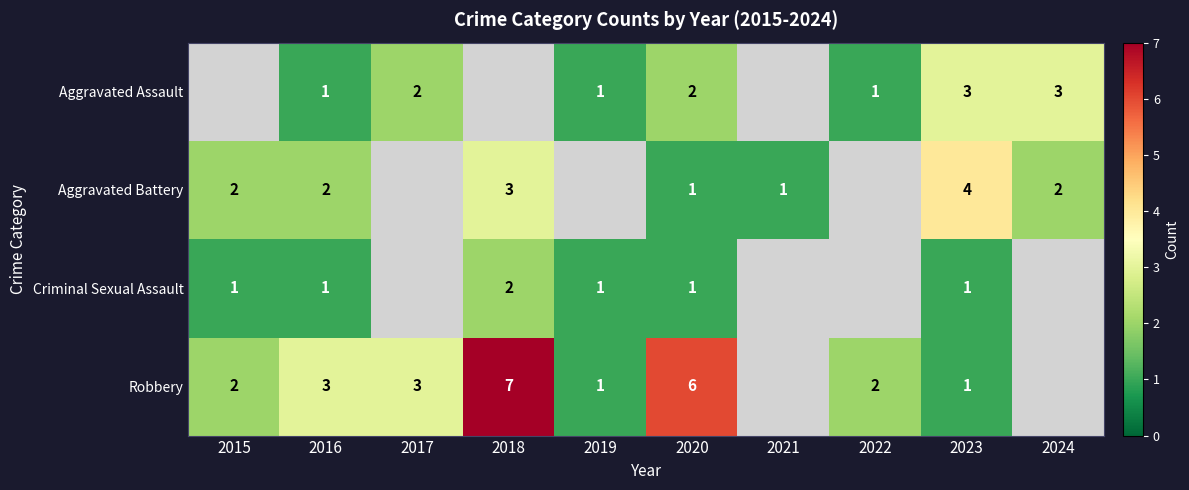

What is the difference between the maximum and second lowest values in the Aggravated Battery series?

2.0